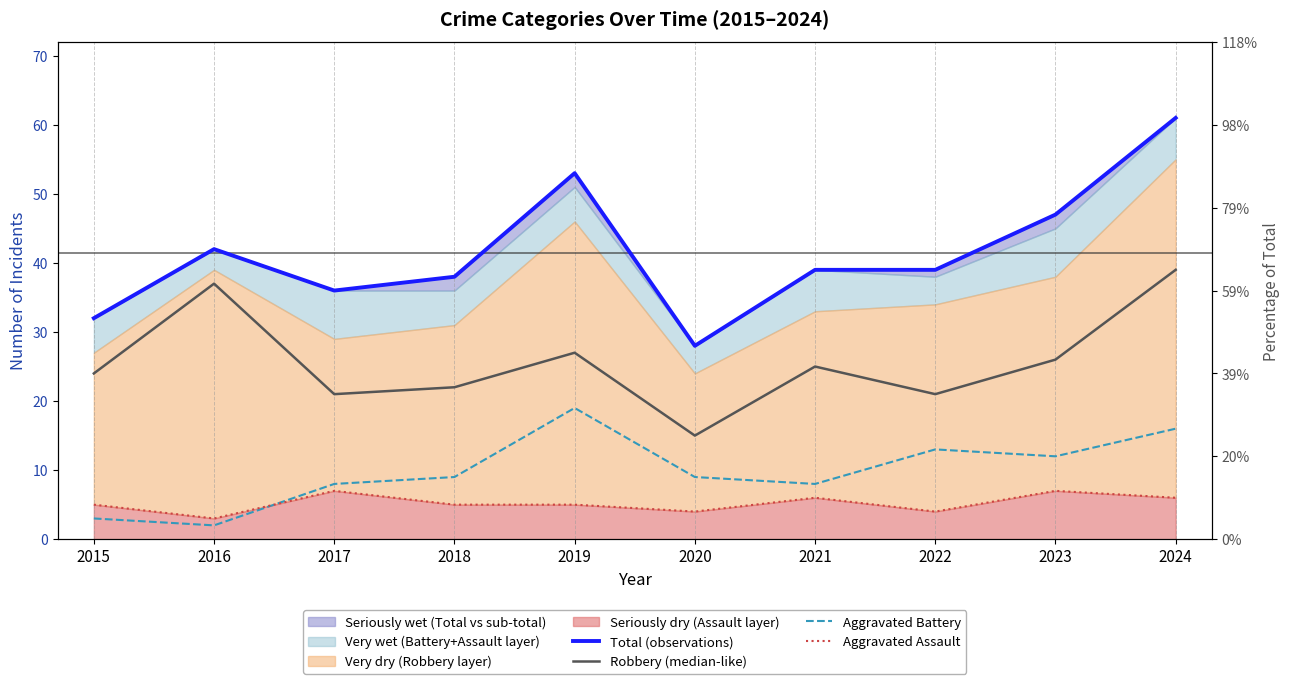

What is the difference between the maximum and minimum values in the Total (observations) series?

33